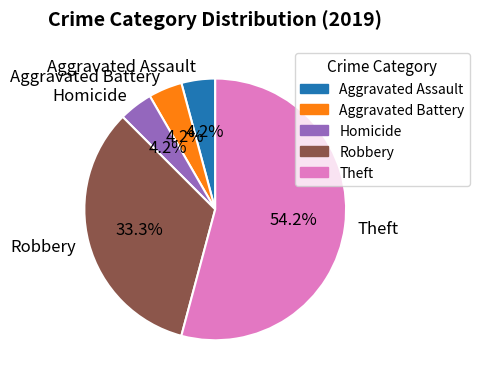

Approximately how many times larger is the value at Aggravated Battery compared to Homicide?

1.0